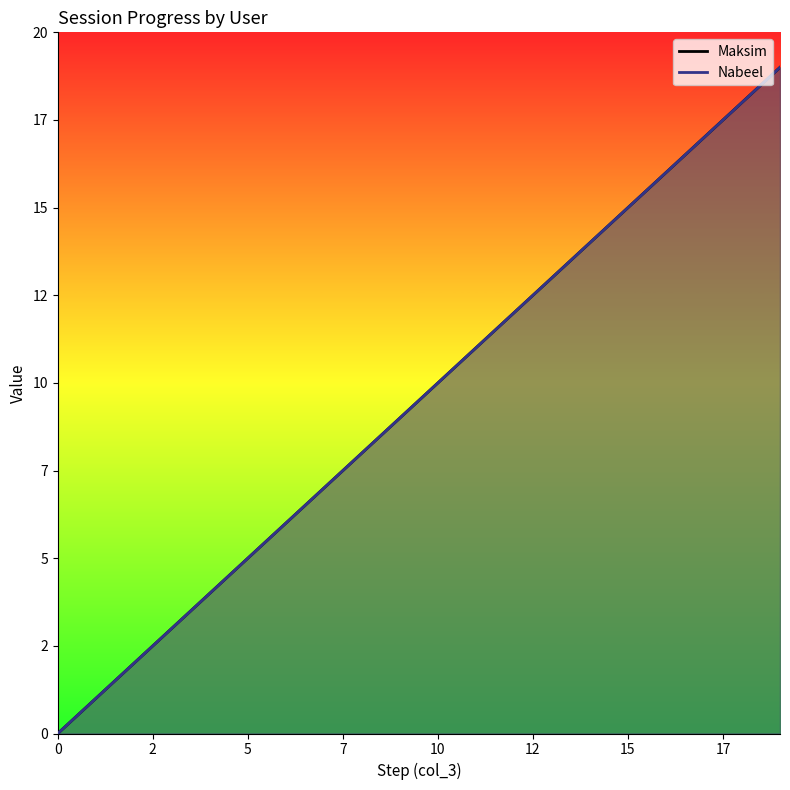

True or false: Maksim and Nabeel cross at least once.

False